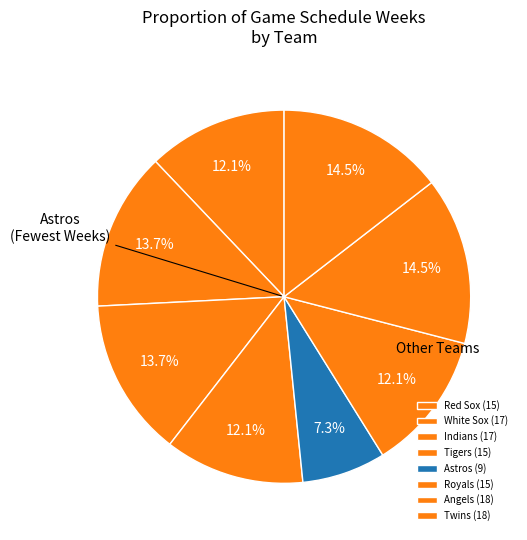

Count the number of slices in the pie.

8